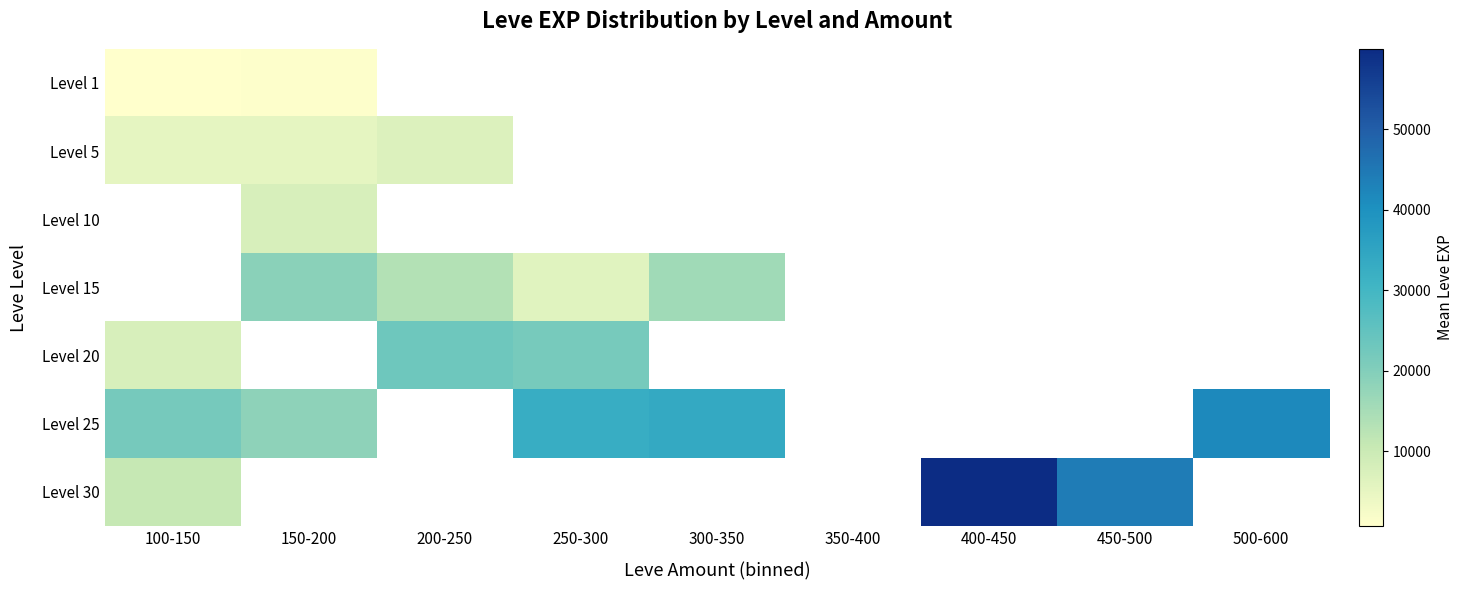

What is the greatest value displayed?

59975.0